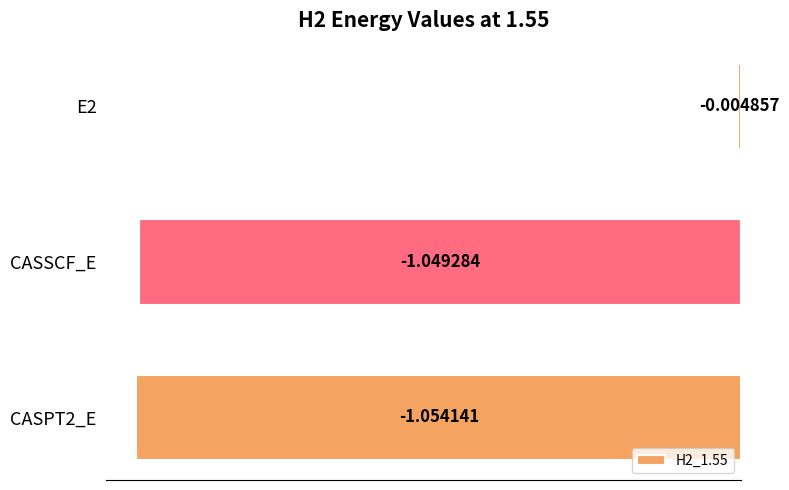

Does the chart contain stacked bars?

No